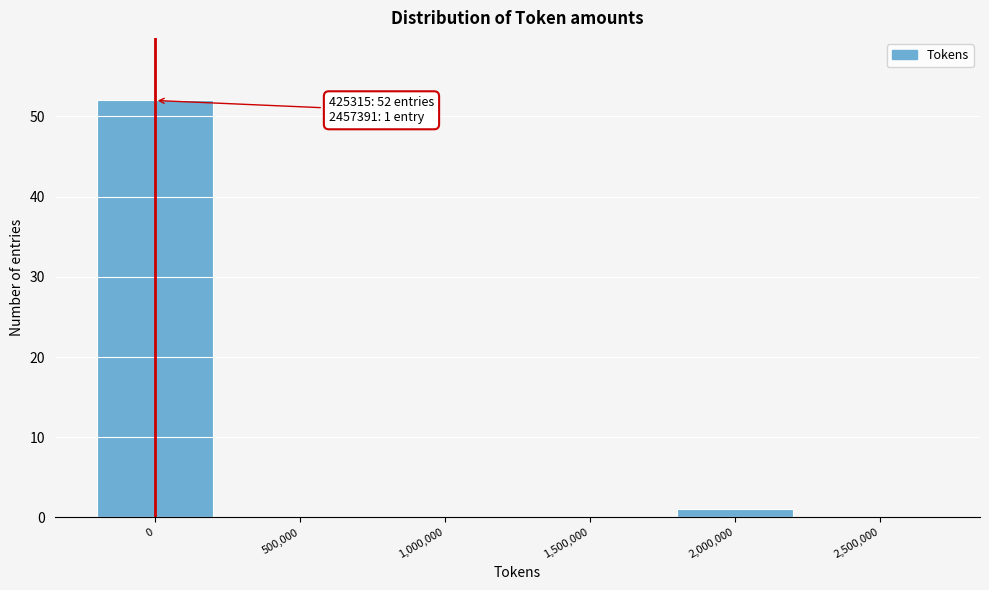

Reading right to left, extract all data points from this chart.

2,500,000=0	2,000,000=1	1,500,000=0	1,000,000=0	500,000=0	0=52